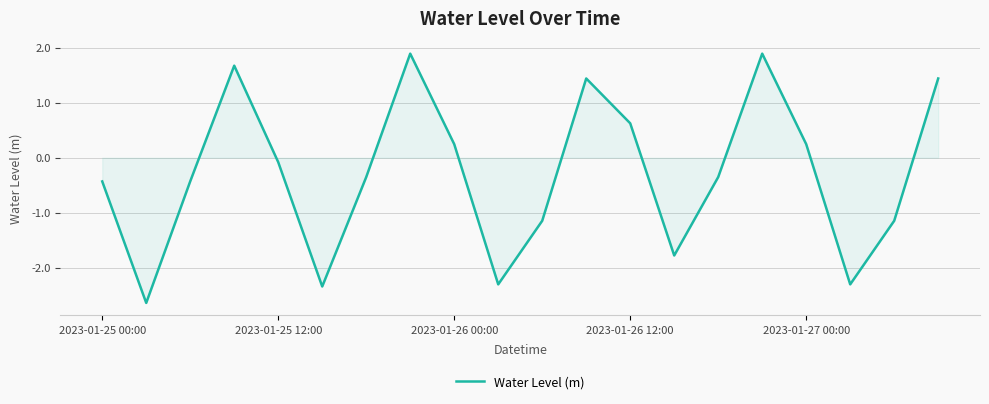

What is the smallest value displayed?

-2.6